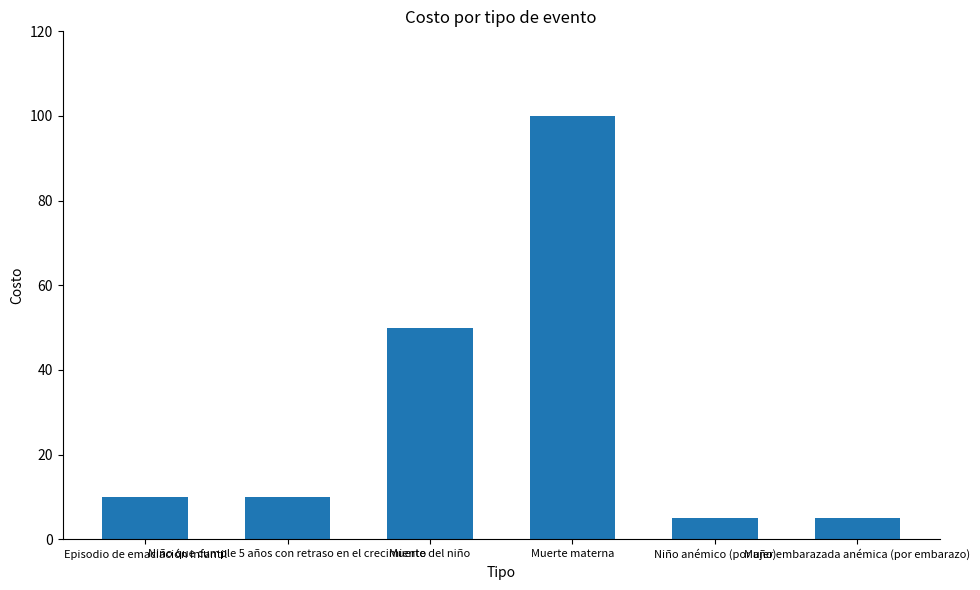

How many categories are shown in the chart?

6